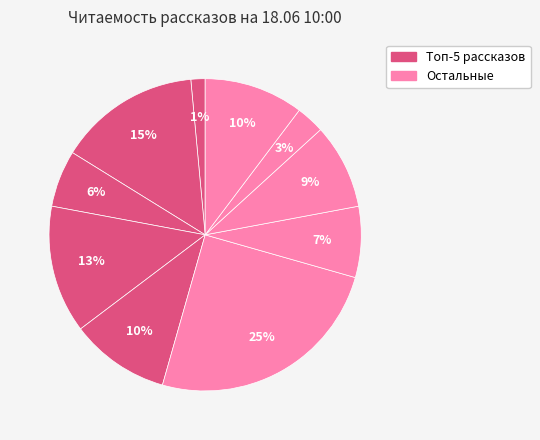

How many slices are in this pie chart?

10